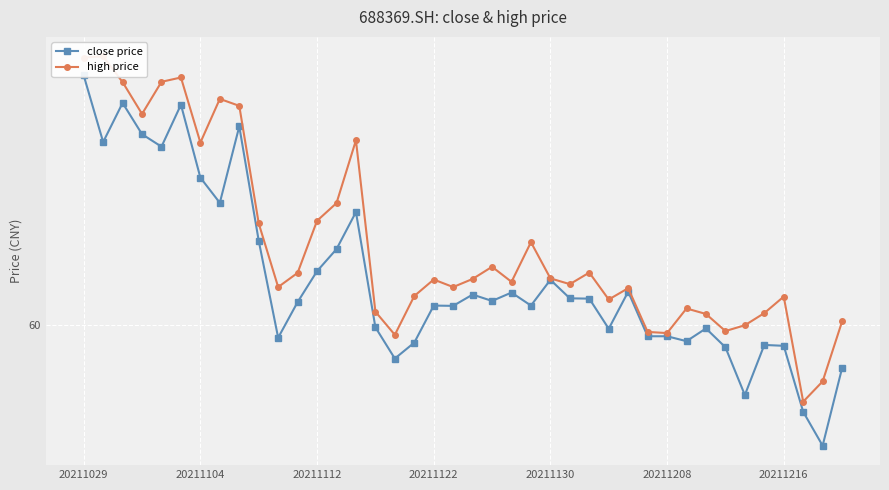

How many lines are shown in the chart?

2